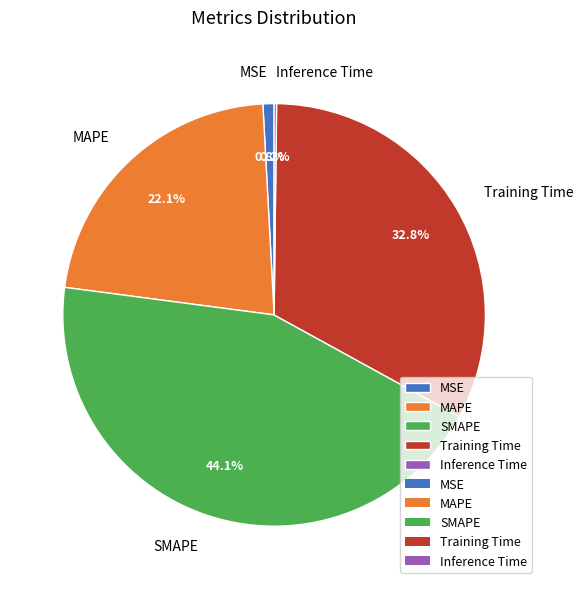

Combined, do MAPE and Training Time account for over 50%?

Yes